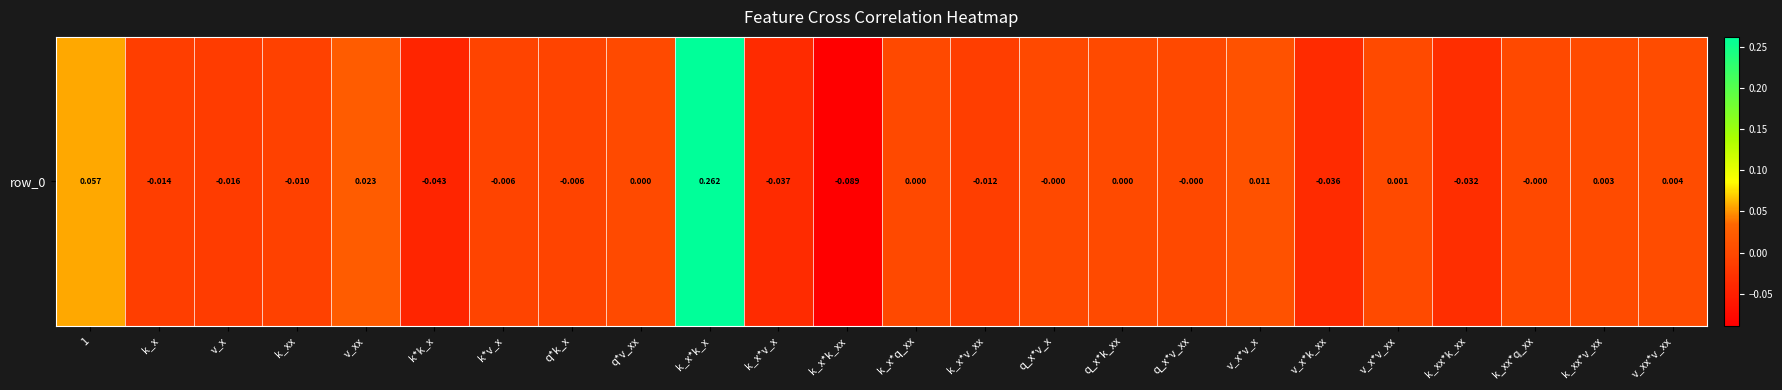

How many categories are shown in the chart?

24